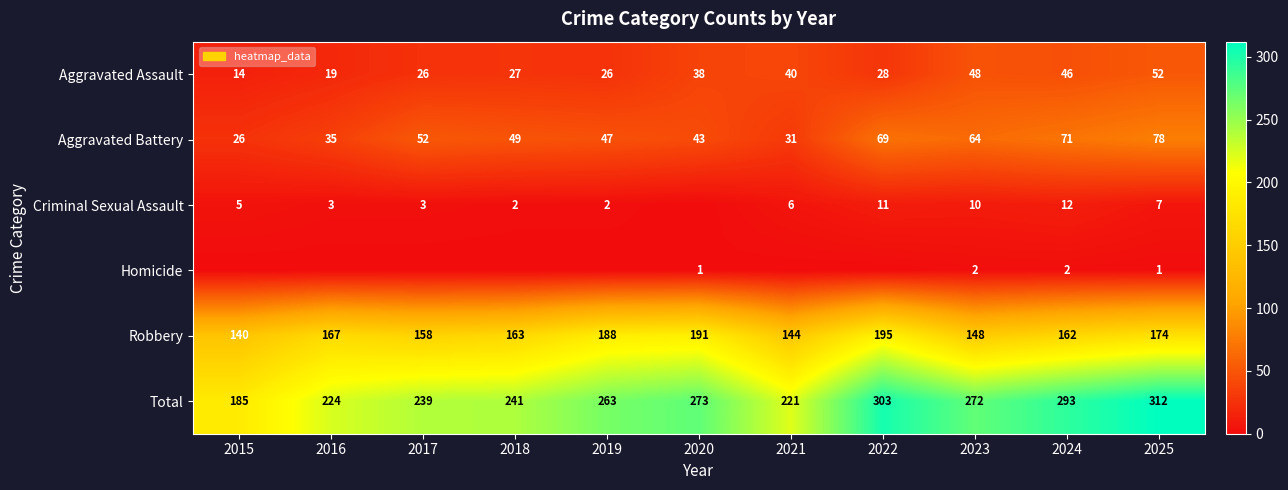

How many data points does each series have?

11